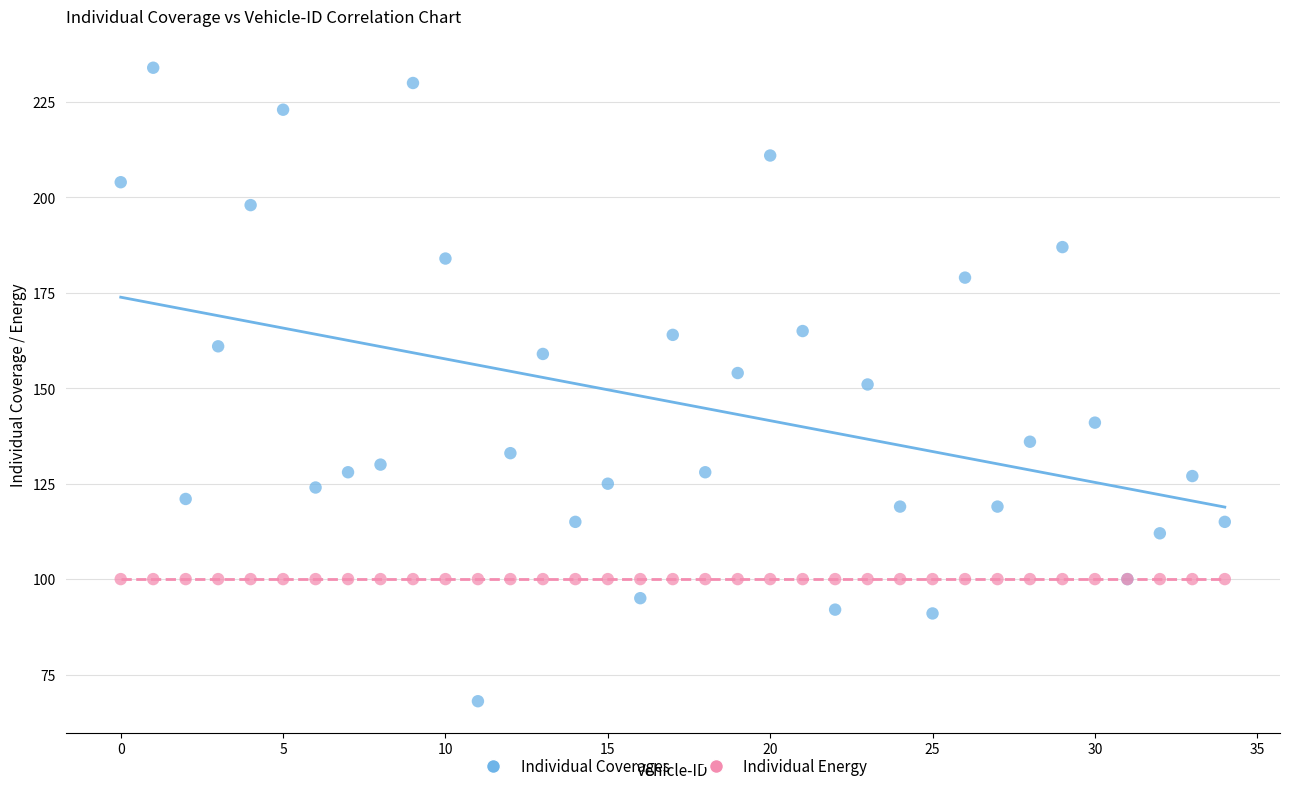

What are all the series names shown in the legend?

Individual Coverages, Individual Energy